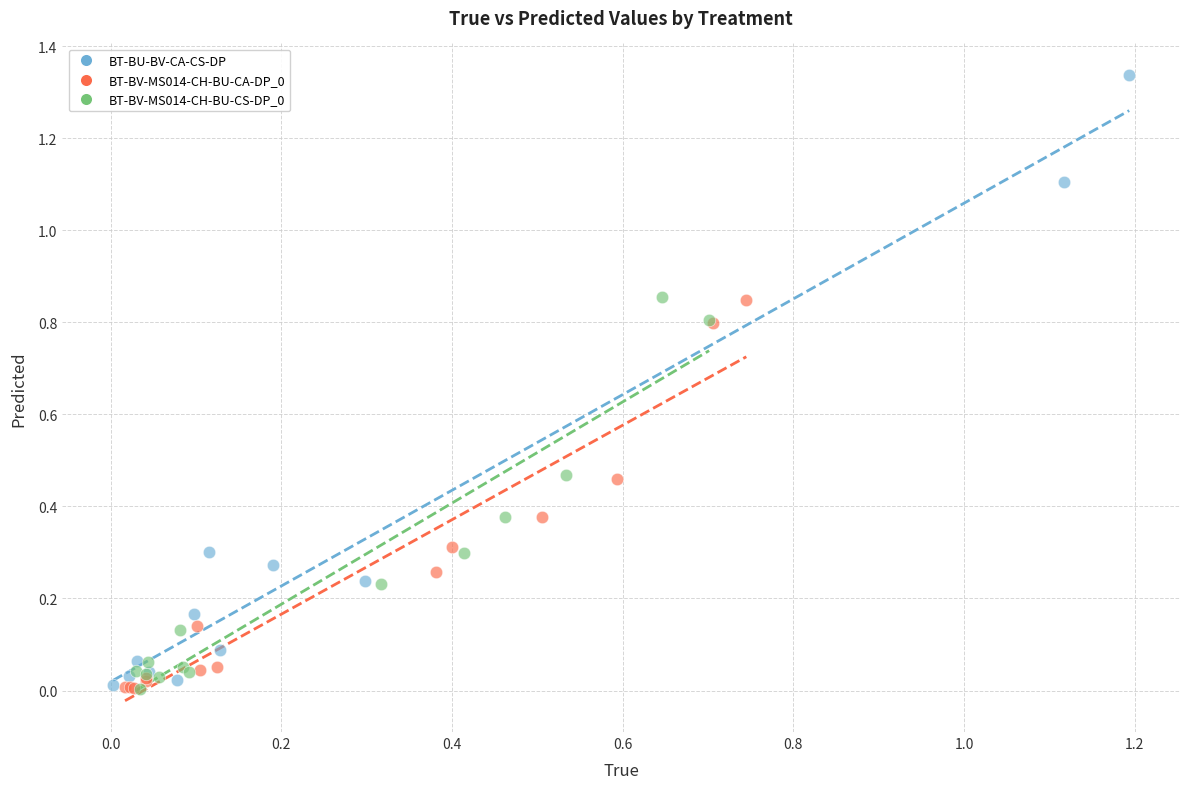

Which series has the largest Y range (max minus min)?

BT-BU-BV-CA-CS-DP